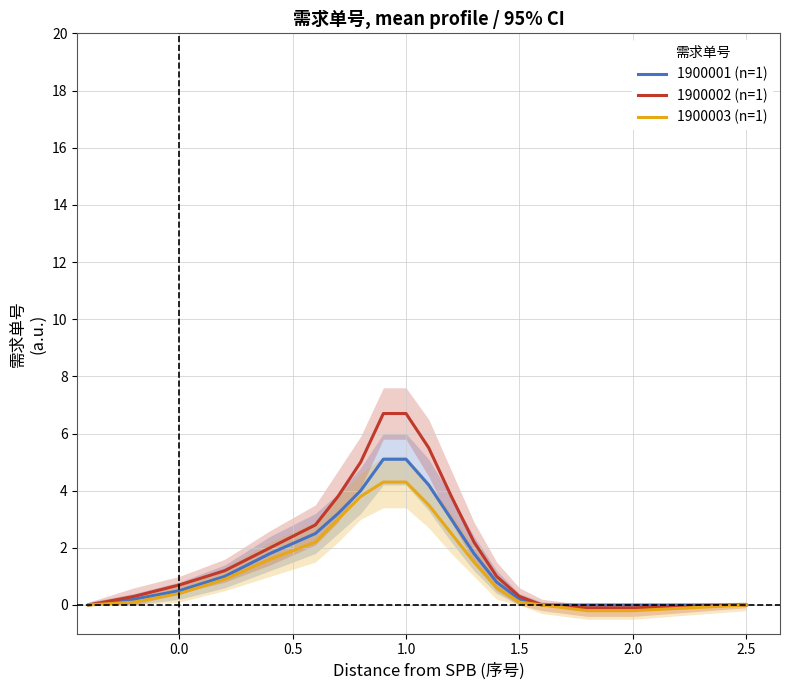

True or false: 1900003 (n=1) has a value of -1.7 at 2.5.

False